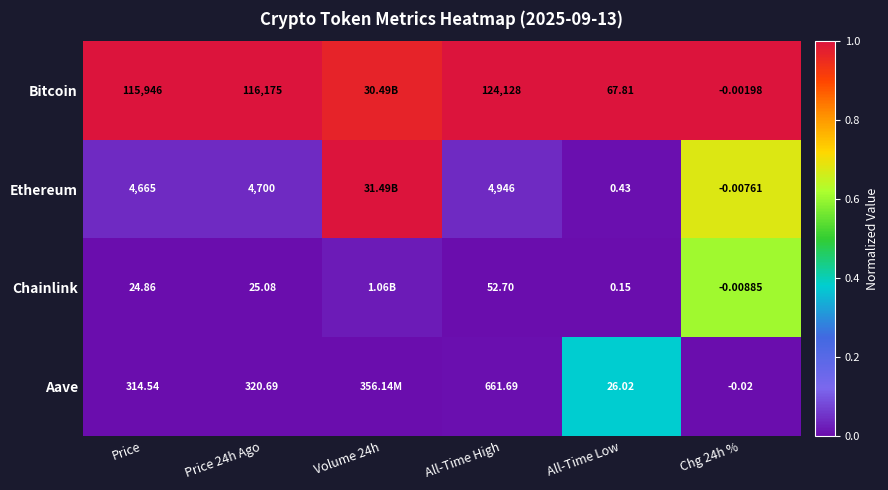

Rank the series at All-Time Low from lowest to highest value.

Chainlink, Ethereum, Aave, Bitcoin